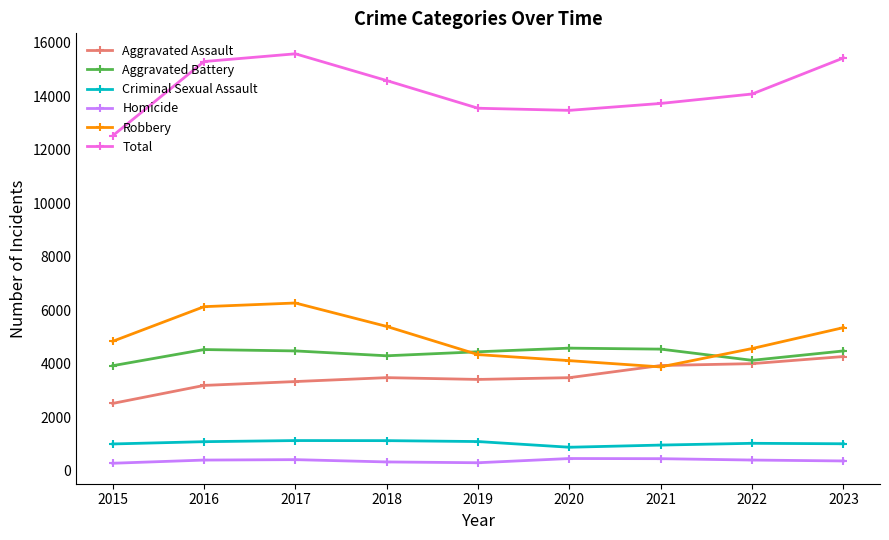

What is the difference between the maximum and second lowest values in the Total series?

2116